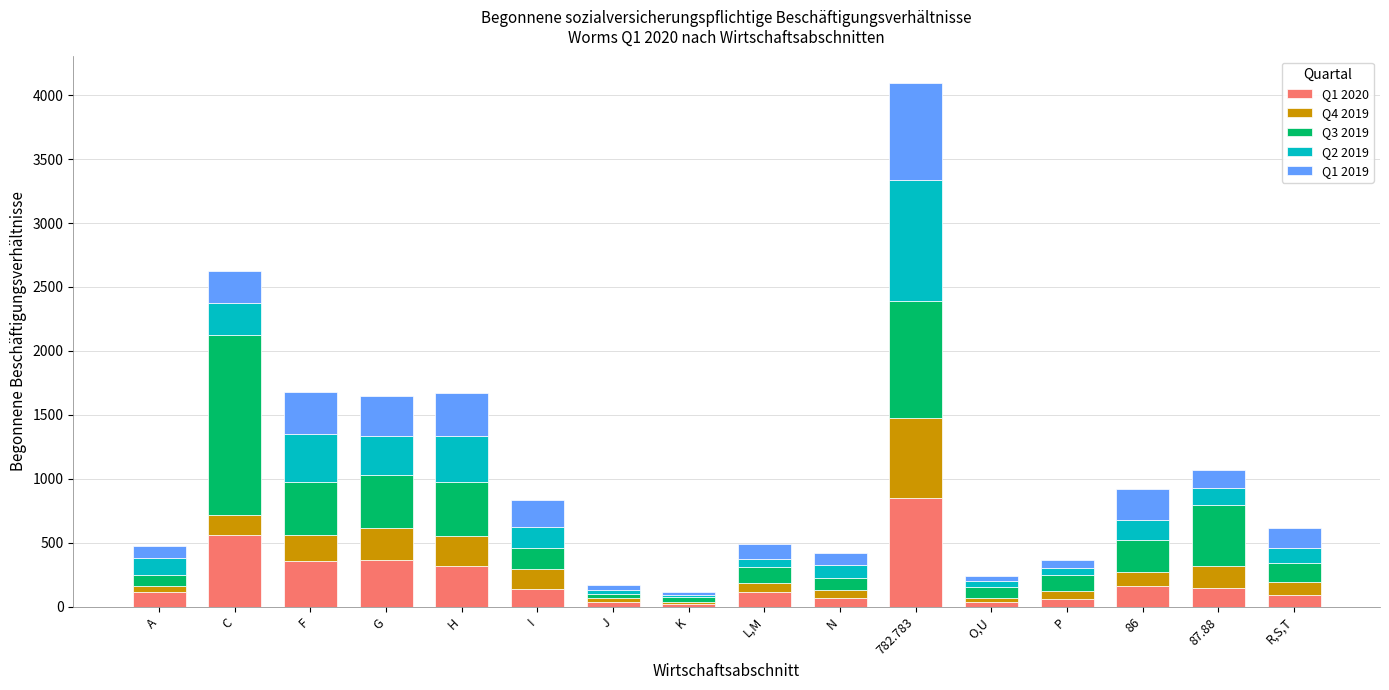

Does the chart contain stacked bars?

Yes